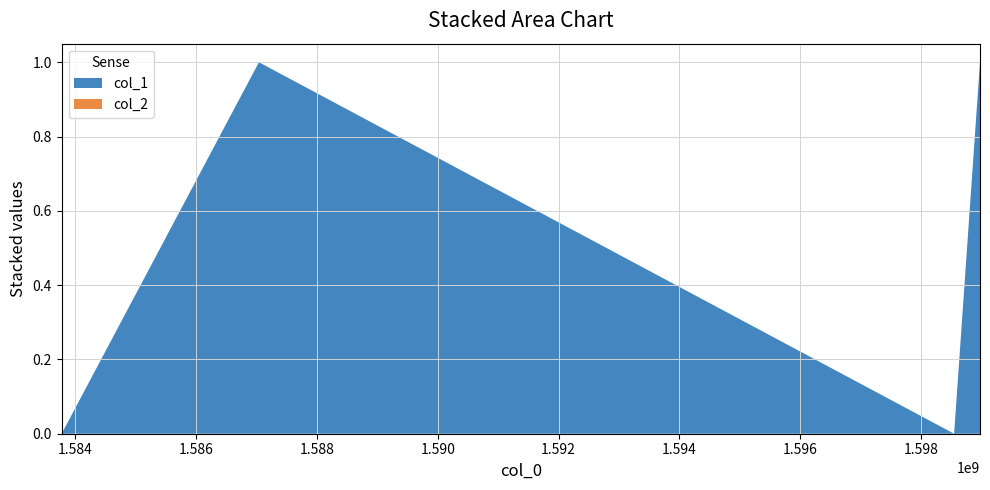

Reading left to right, list all the values displayed in this chart.

col_1: 0	1	0	1
col_2: 0	0	0	0